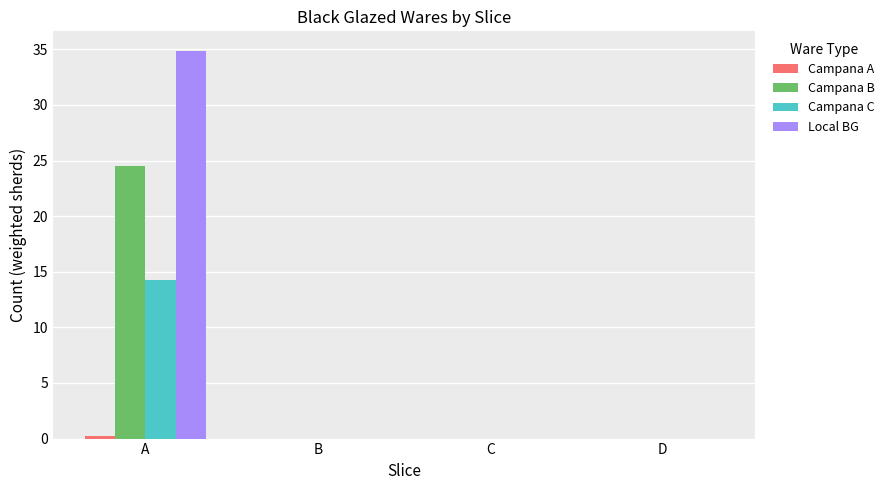

How many data points does each series have?

4